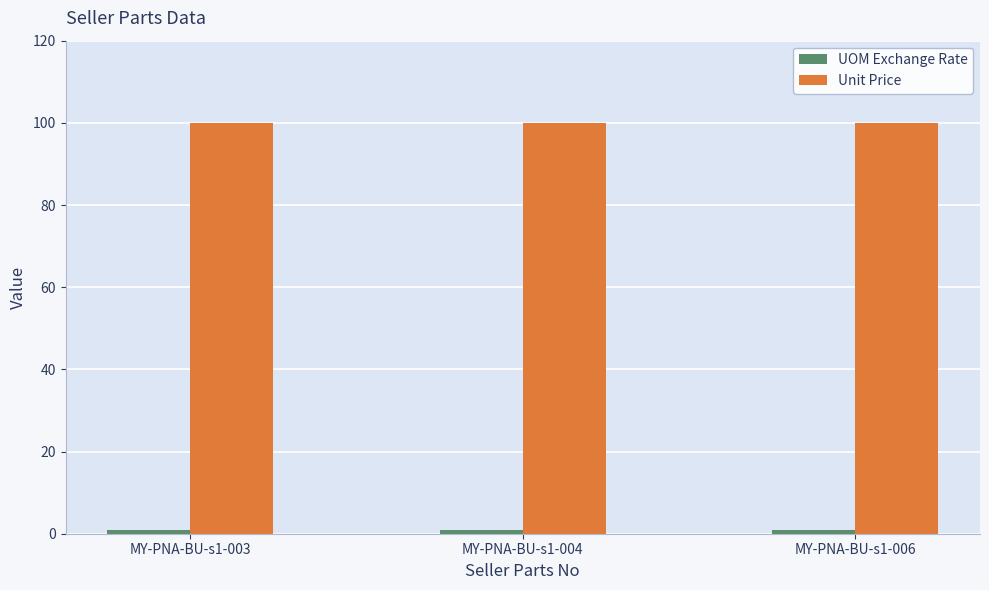

The Unit Price series shows 62 at MY-PNA-BU-s1-004. True or false?

False